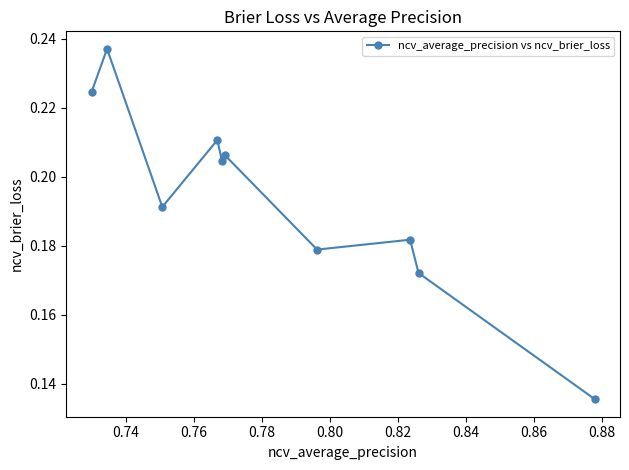

True or false: the data has more than 2 interior local peaks.

True